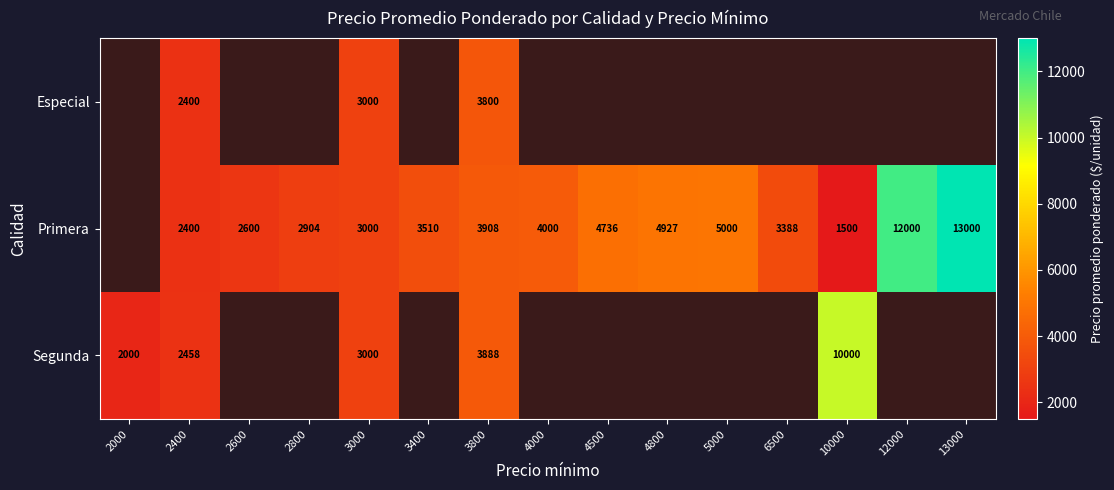

Is the value of Especial at 2400 greater than the value of Primera at 13000?

No